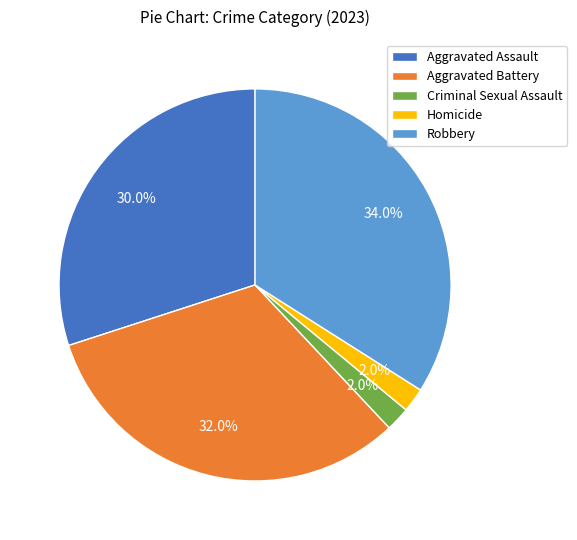

Does Aggravated Assault represent more than half of the total?

No